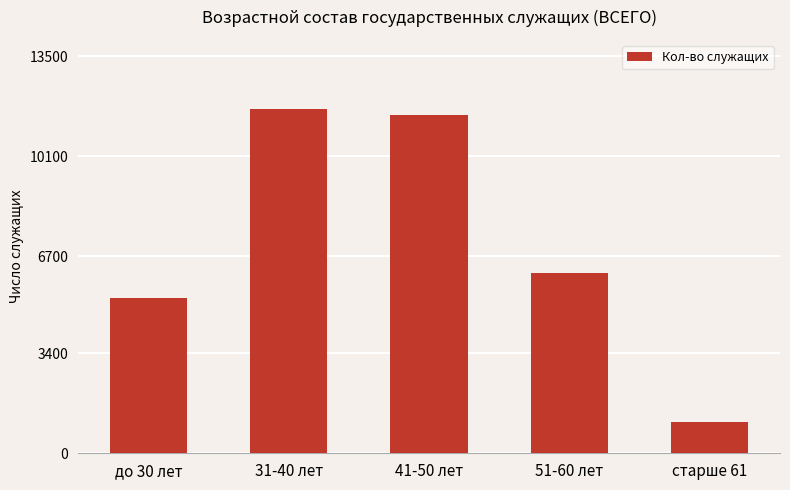

Reading right to left, what are all the values shown in this chart?

1054	6122	11500	11711	5279